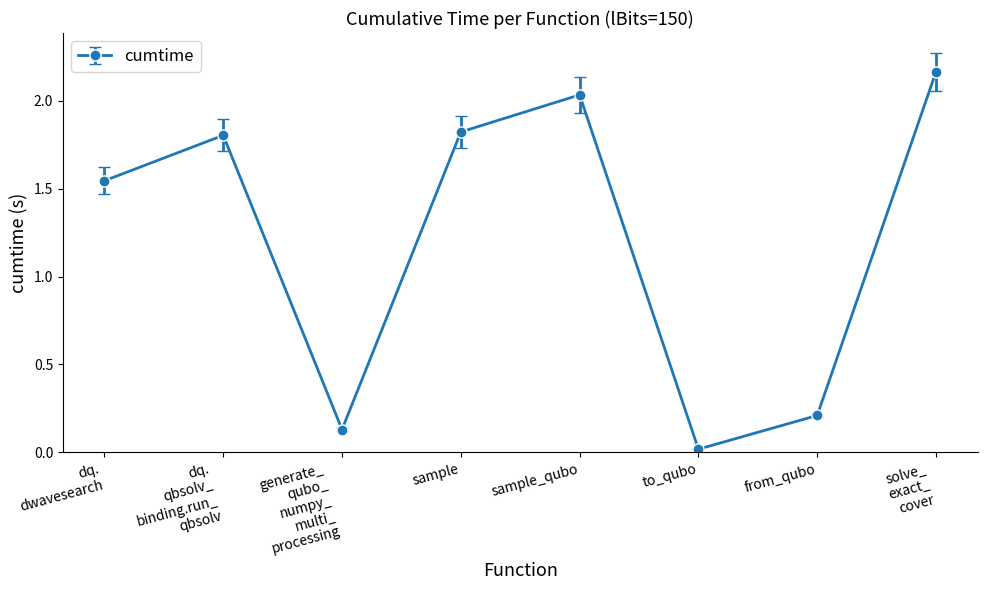

What is the difference between the second highest and second lowest values?

1.9